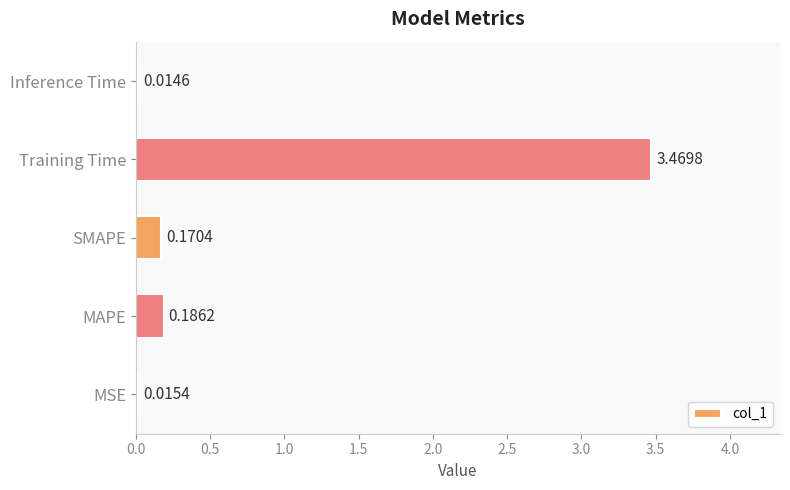

List the labels in order of value, largest first.

Training Time, MAPE, SMAPE, MSE, Inference Time